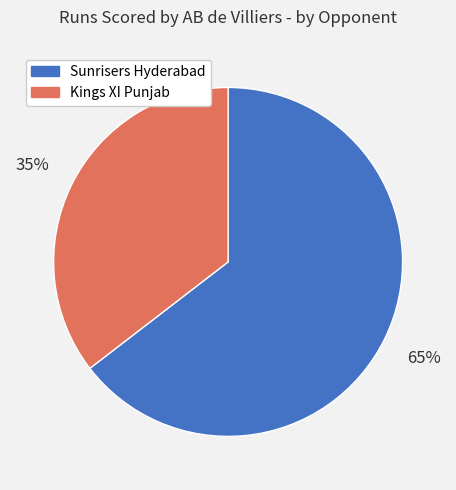

True or false: Kings XI Punjab accounts for 35% of the total.

True